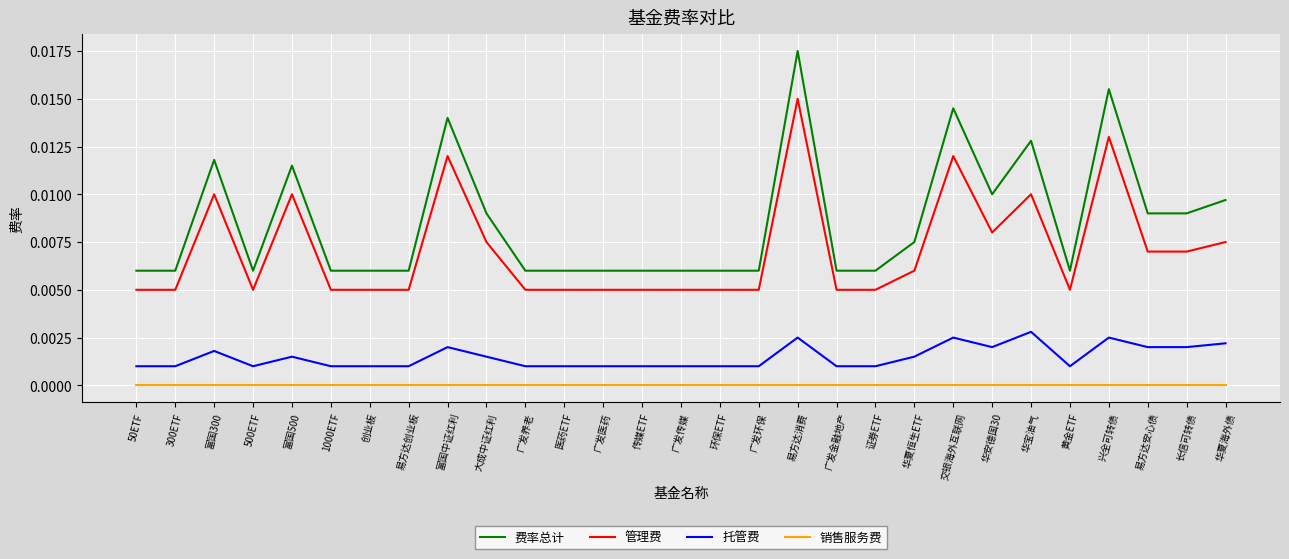

The value of 销售服务费 at 创业板 is 0.0. True or false?

True